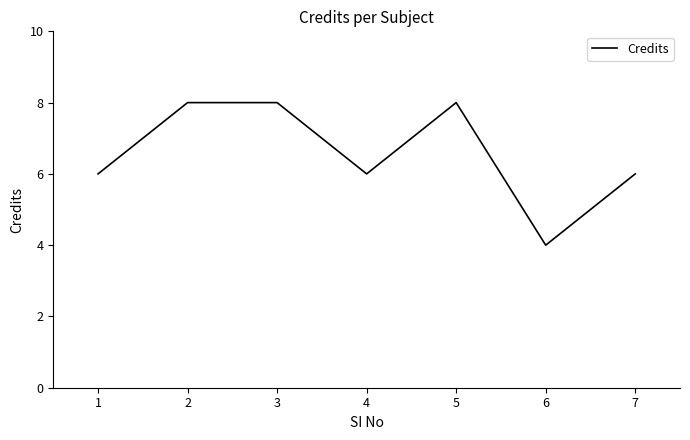

What is the difference between the values at 7 and 3?

2